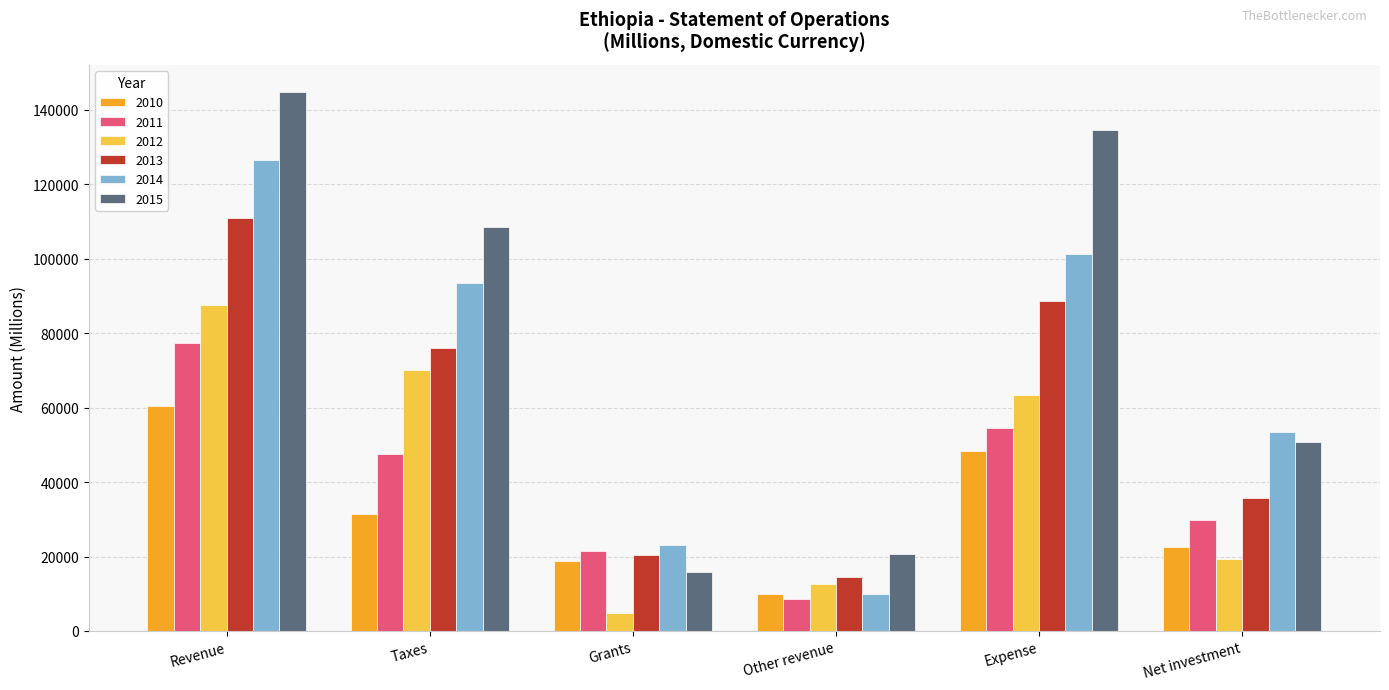

Which series has the largest range (max minus min)?

2015